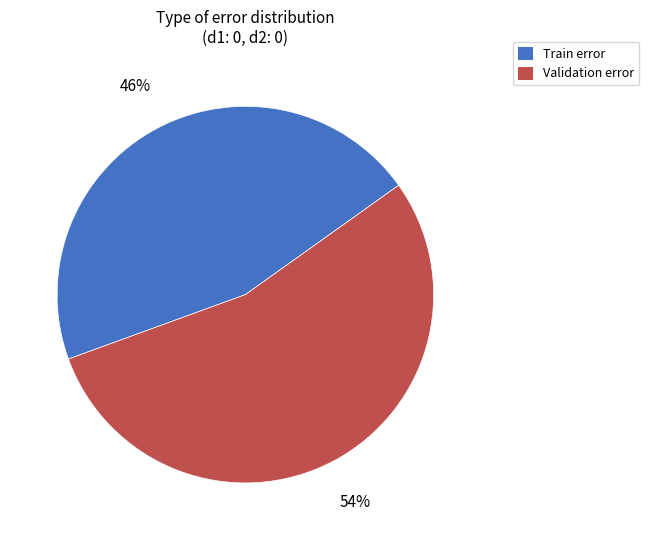

Is there a majority slice in this chart?

Yes